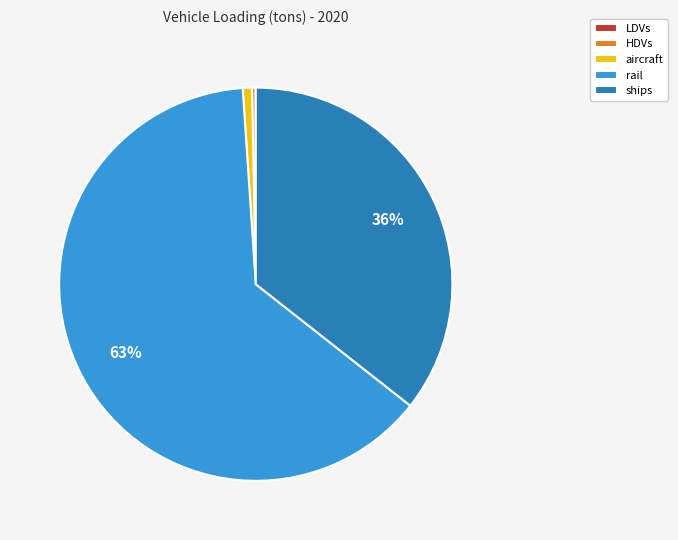

Is rail the majority of the pie?

Yes